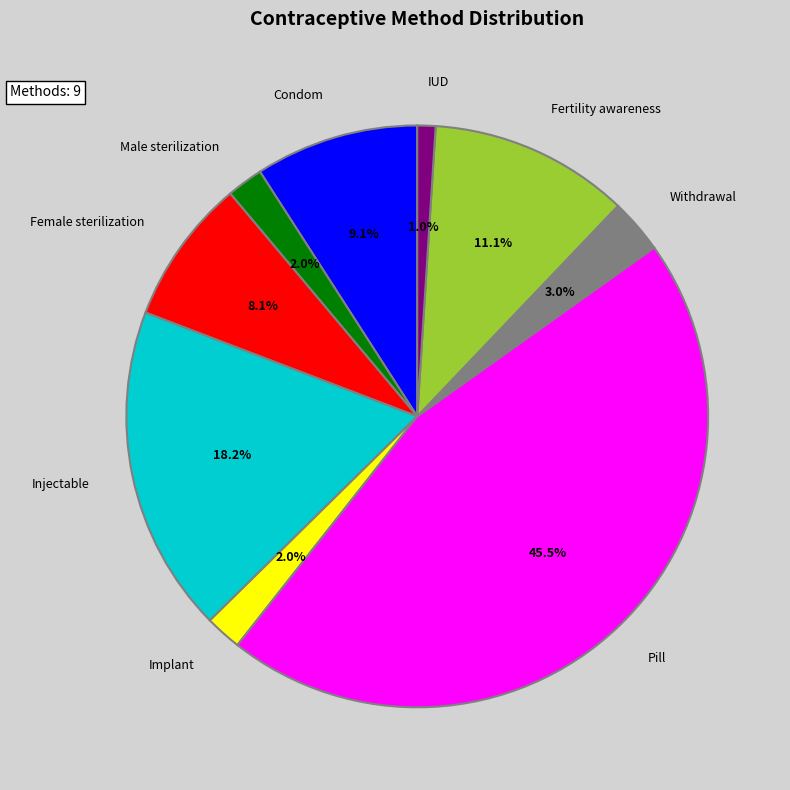

How many slices are in this pie chart?

9